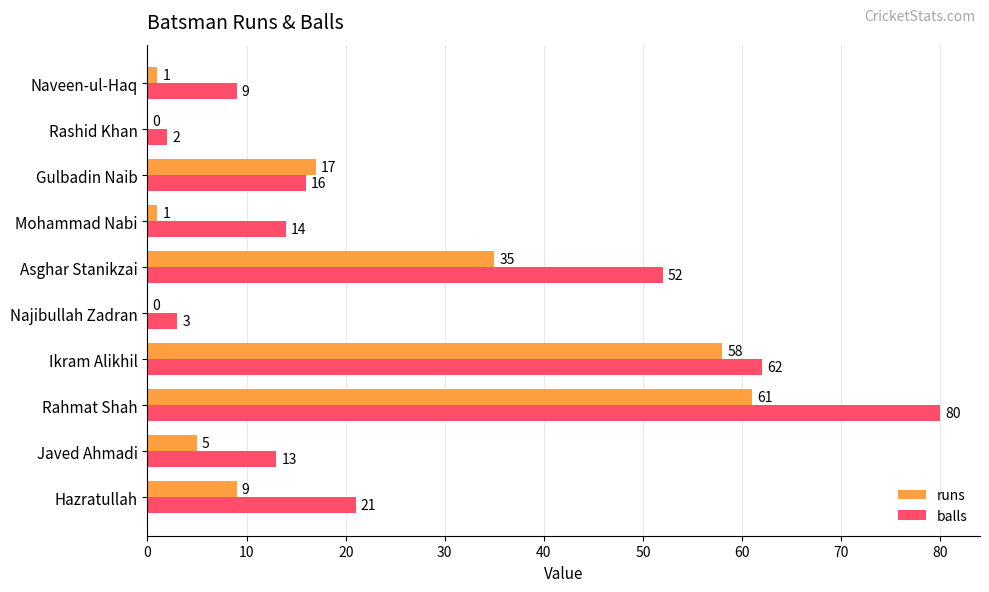

What is the maximum value for balls?

80